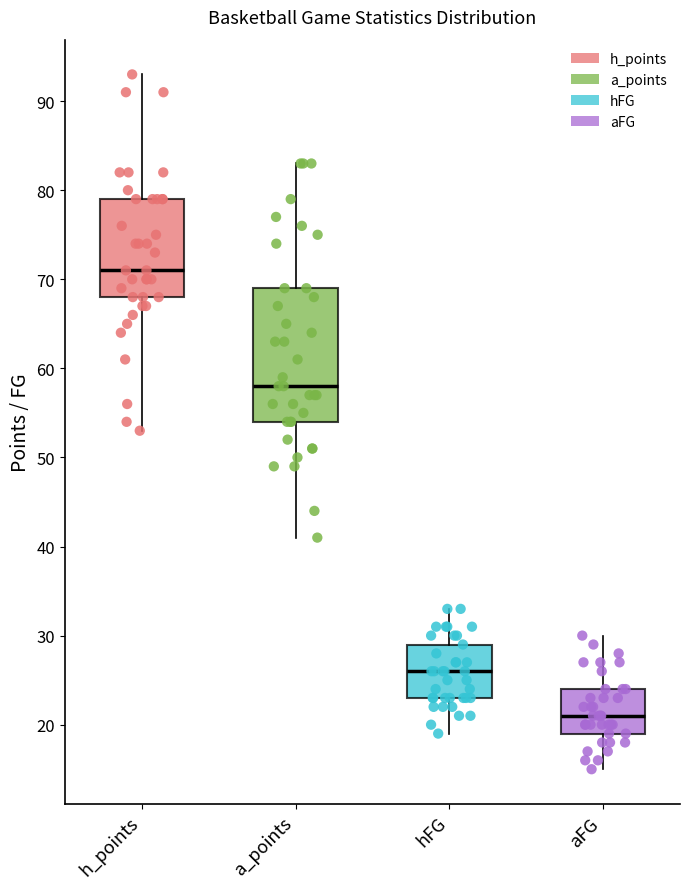

Reading left to right, read every box against the y-axis: the position of its median line, the range the box covers, and the ends of its whiskers. The values are not printed on the chart, so give them approximately, as read against the axis.

h_points: median 71, box 68 to 79, whiskers 53 to 93
a_points: median 58, box 54 to 69, whiskers 41 to 83
hFG: median 26, box 23 to 29, whiskers 19 to 33
aFG: median 21, box 19 to 24, whiskers 15 to 30